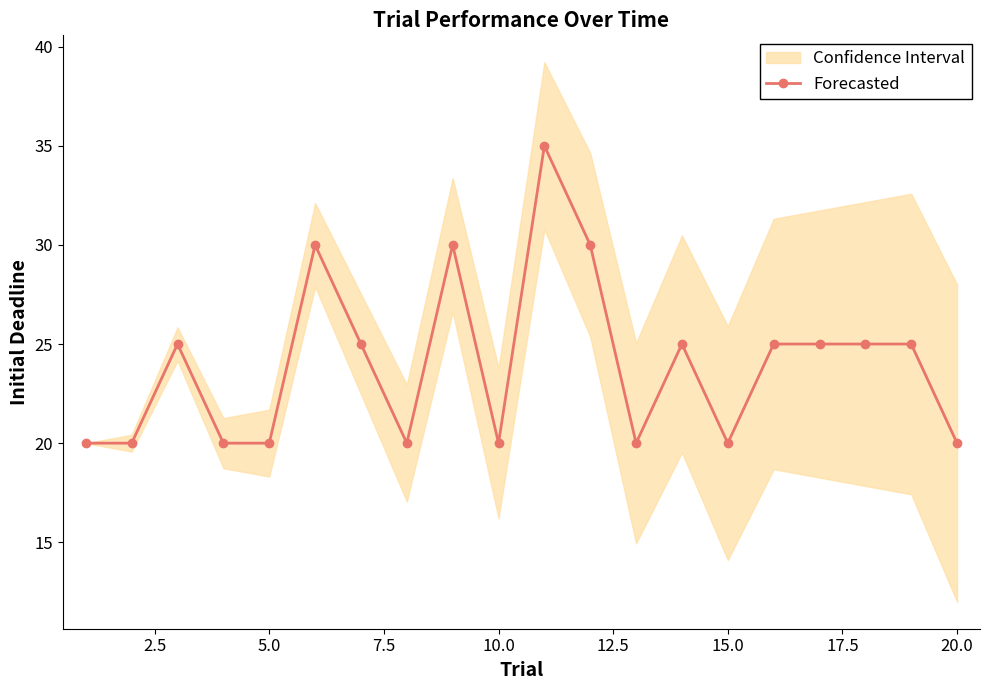

How many interior local peaks (higher than both neighbors) does the data have?

5